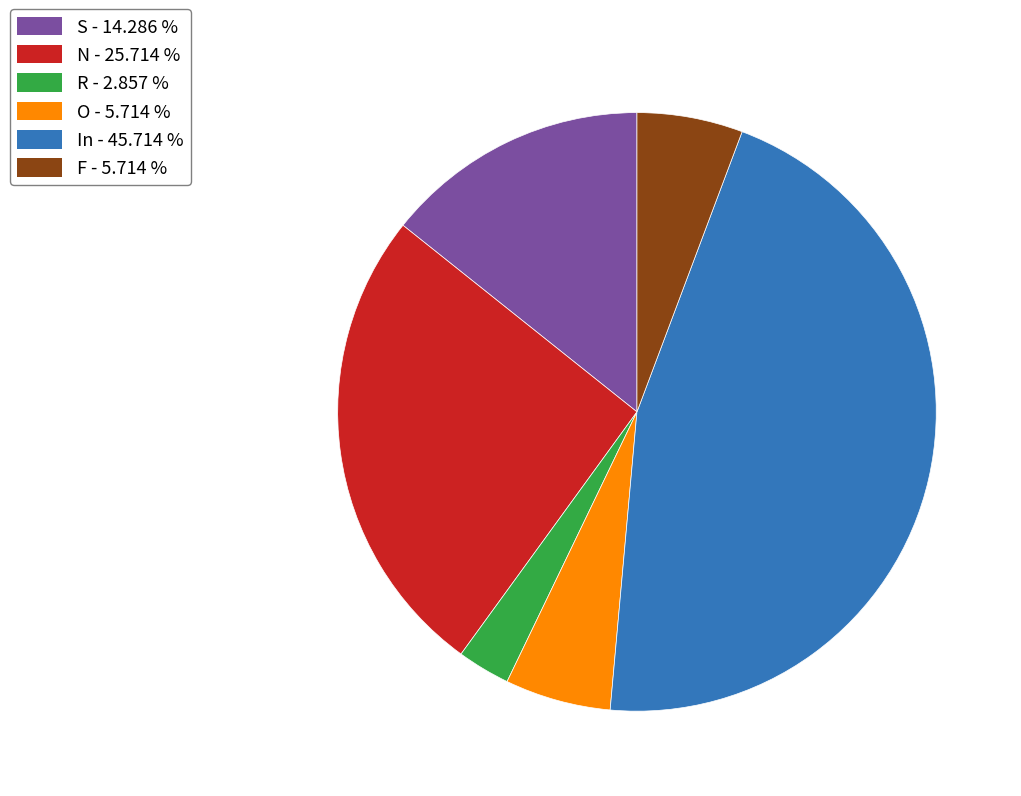

How many slices are in this pie chart?

6